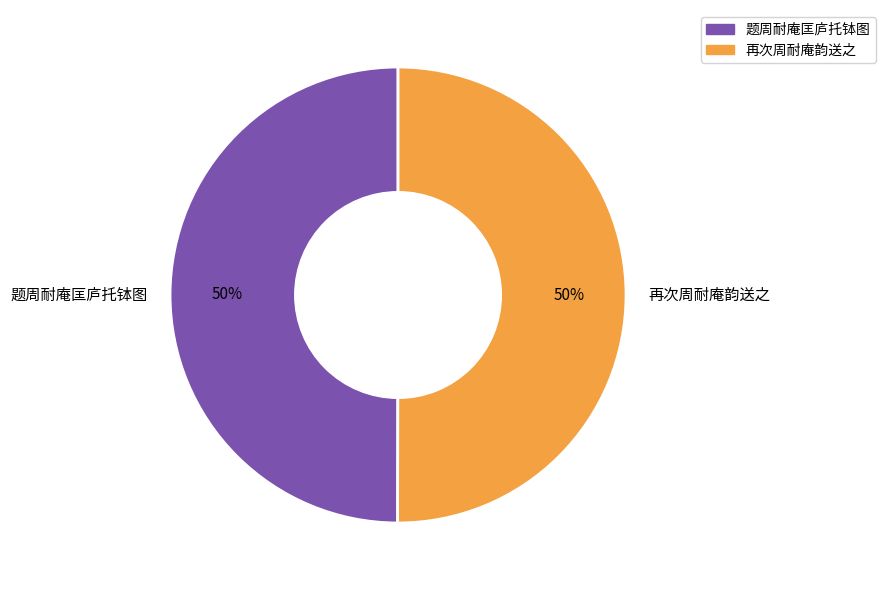

Is it true that 再次周耐庵韵送之 is 50% of the pie?

True